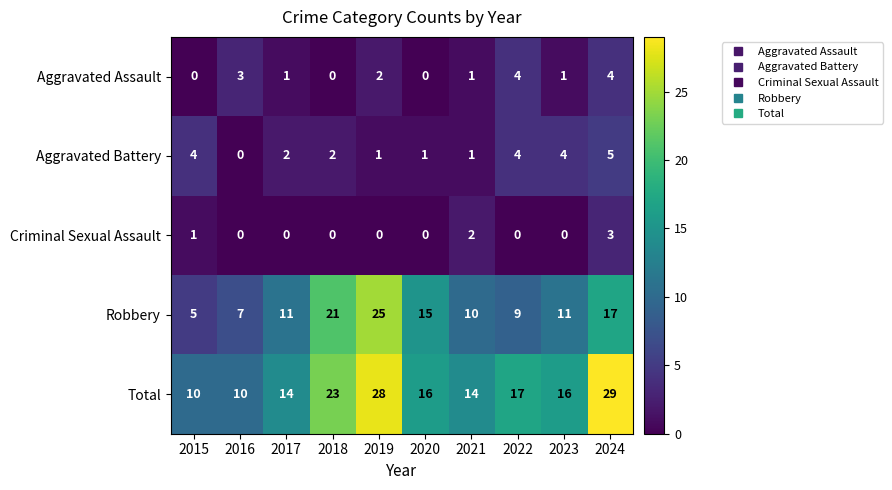

What is the average value of the Total series?

18